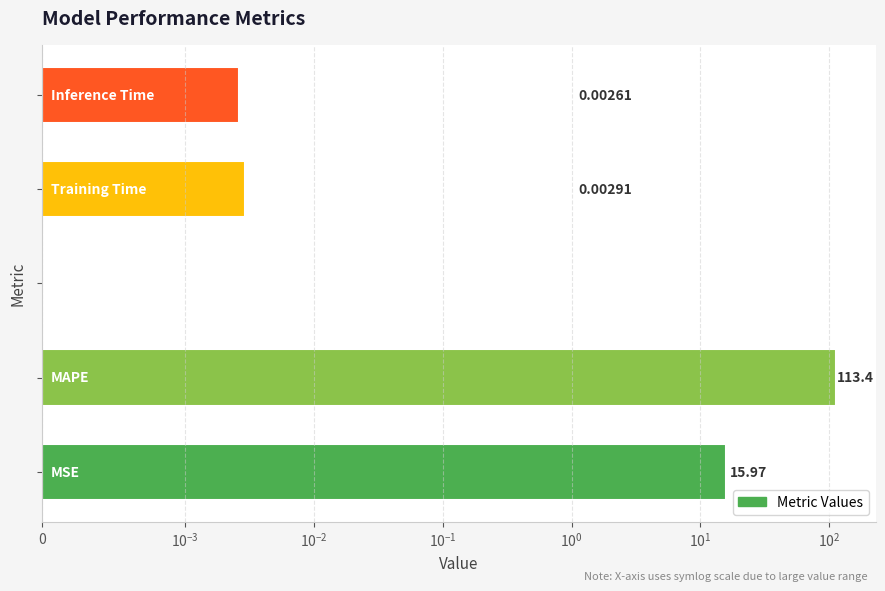

Reading left to right, extract all data points from this chart.

$\mathdefault{0}$=16.0	$\mathdefault{10^{-3}}$=113.4	$\mathdefault{10^{-2}}$=0.0	$\mathdefault{10^{-1}}$=0.0	$\mathdefault{10^{0}}$=0.0